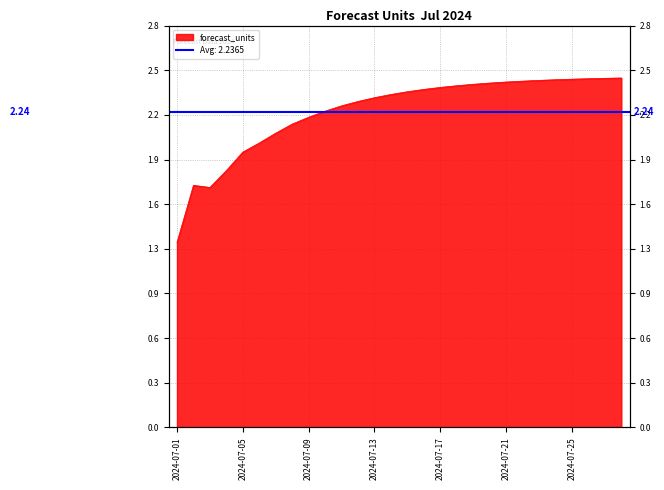

What is the ratio of the value at 2024-07-19 to the value at 2024-07-01?

1.9